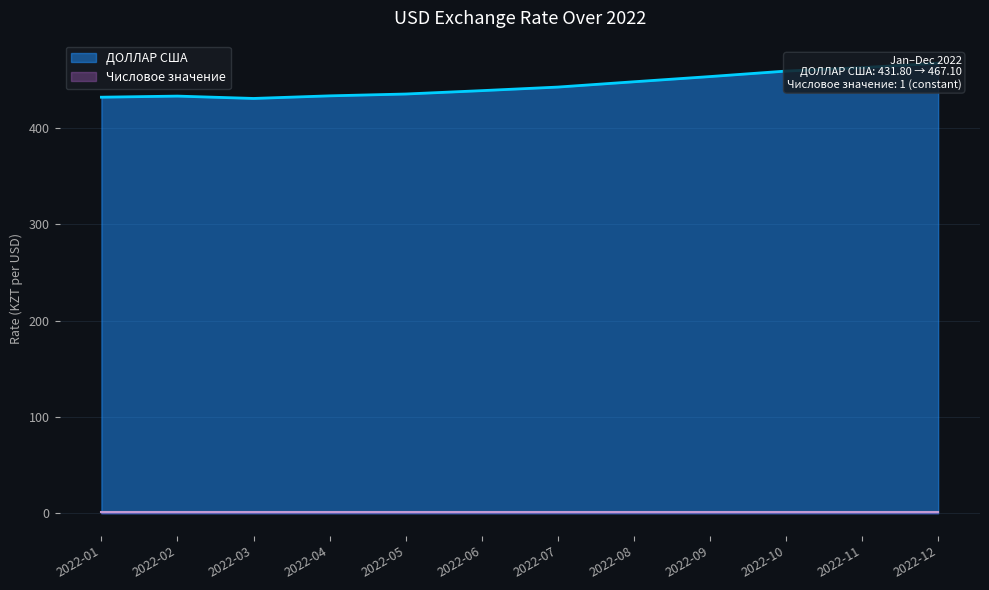

How many points are higher than both their immediate neighbors (excluding endpoints)?

1